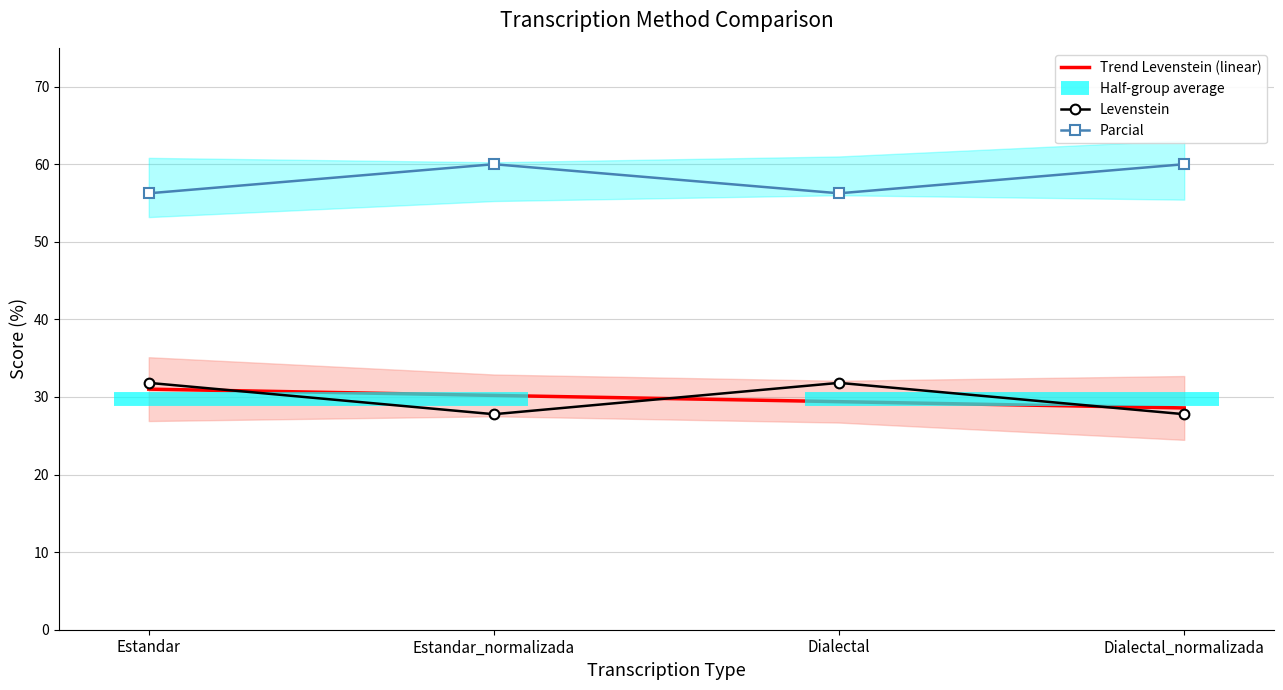

What is the smallest value displayed?

27.8